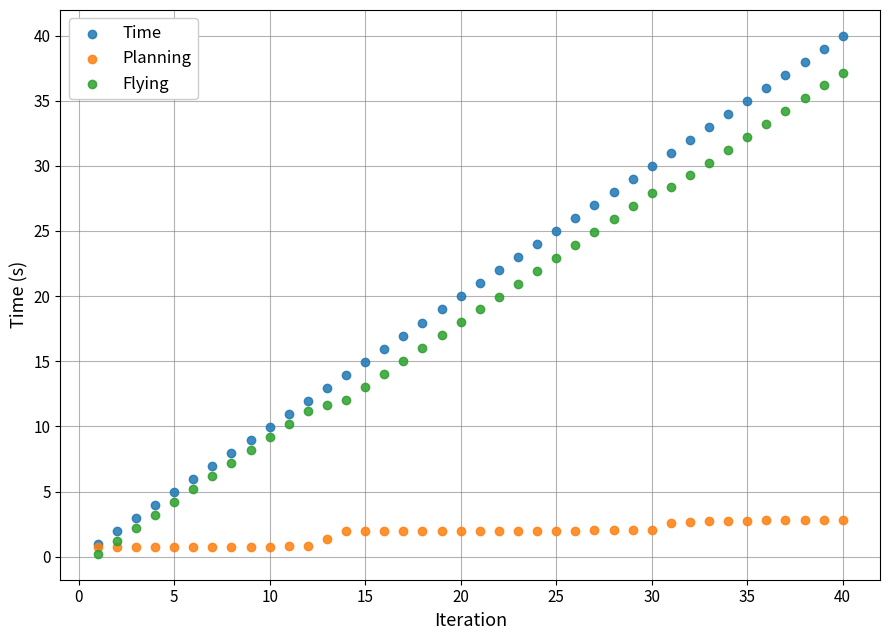

What are all the series names shown in the legend?

Time, Planning, Flying